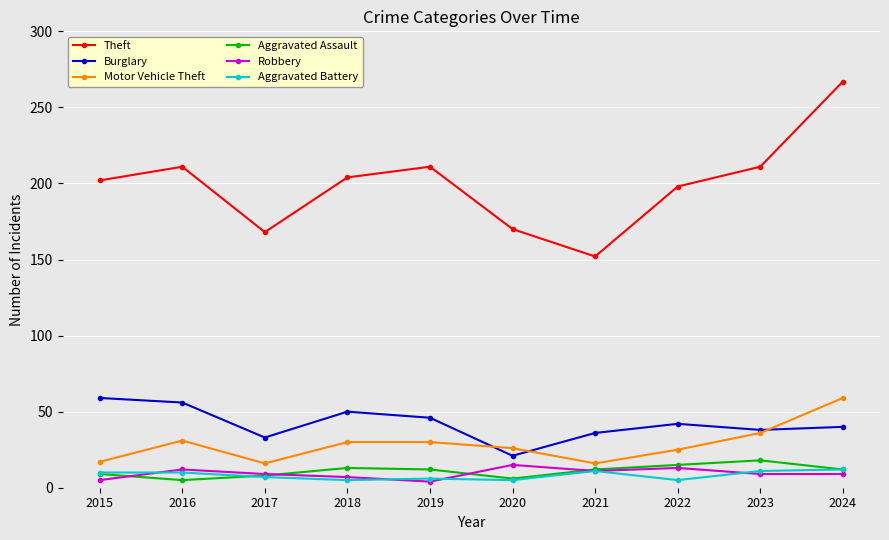

Which series has the largest total across all categories?

Theft